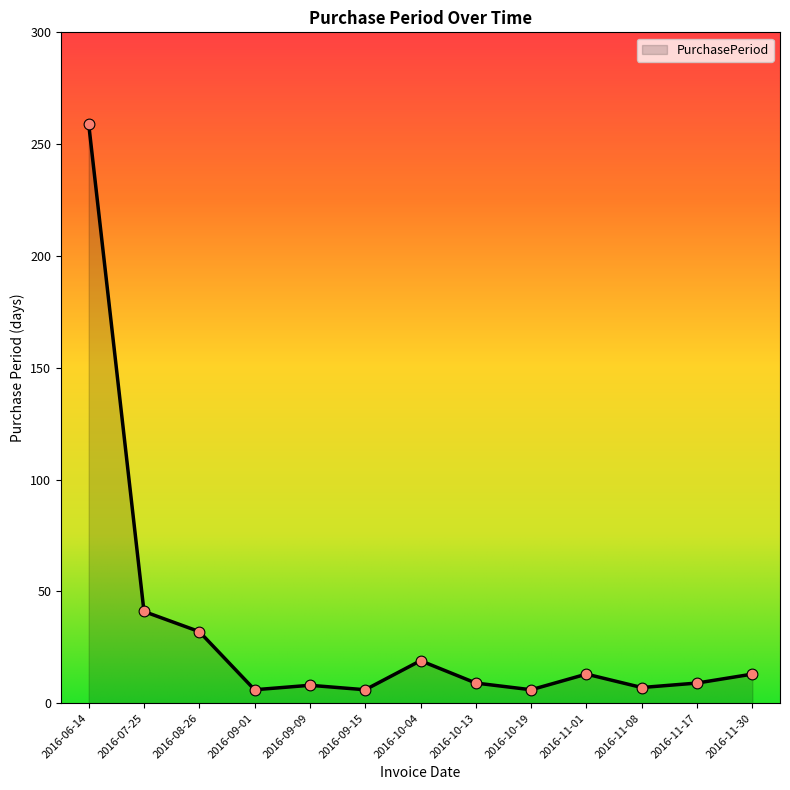

Approximately how many times larger is the value at 2016-09-09 compared to 2016-10-19?

1.3